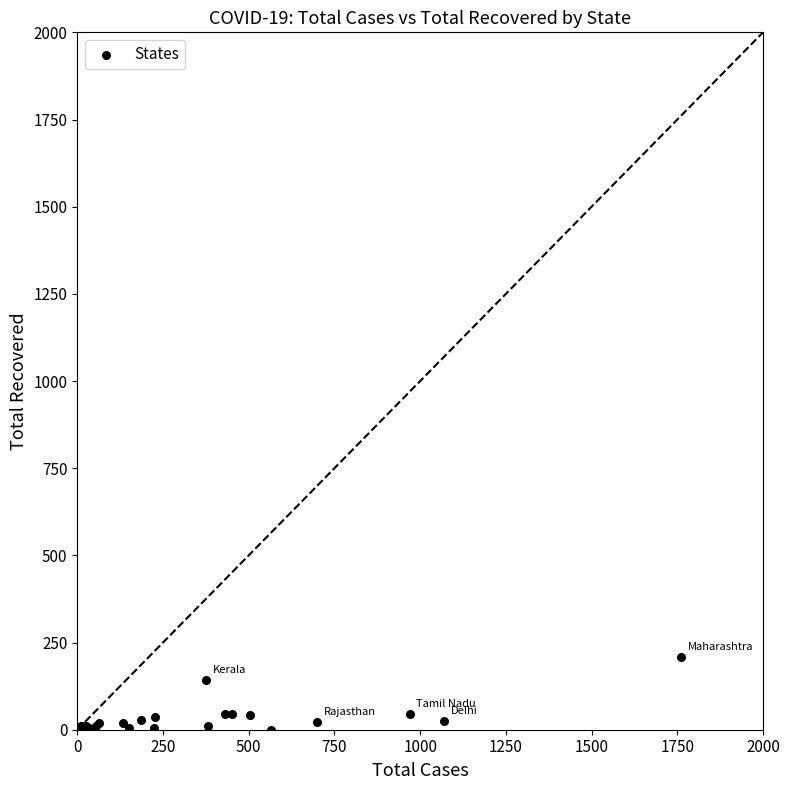

What Y value in the scatter plot is closest to 104?

142